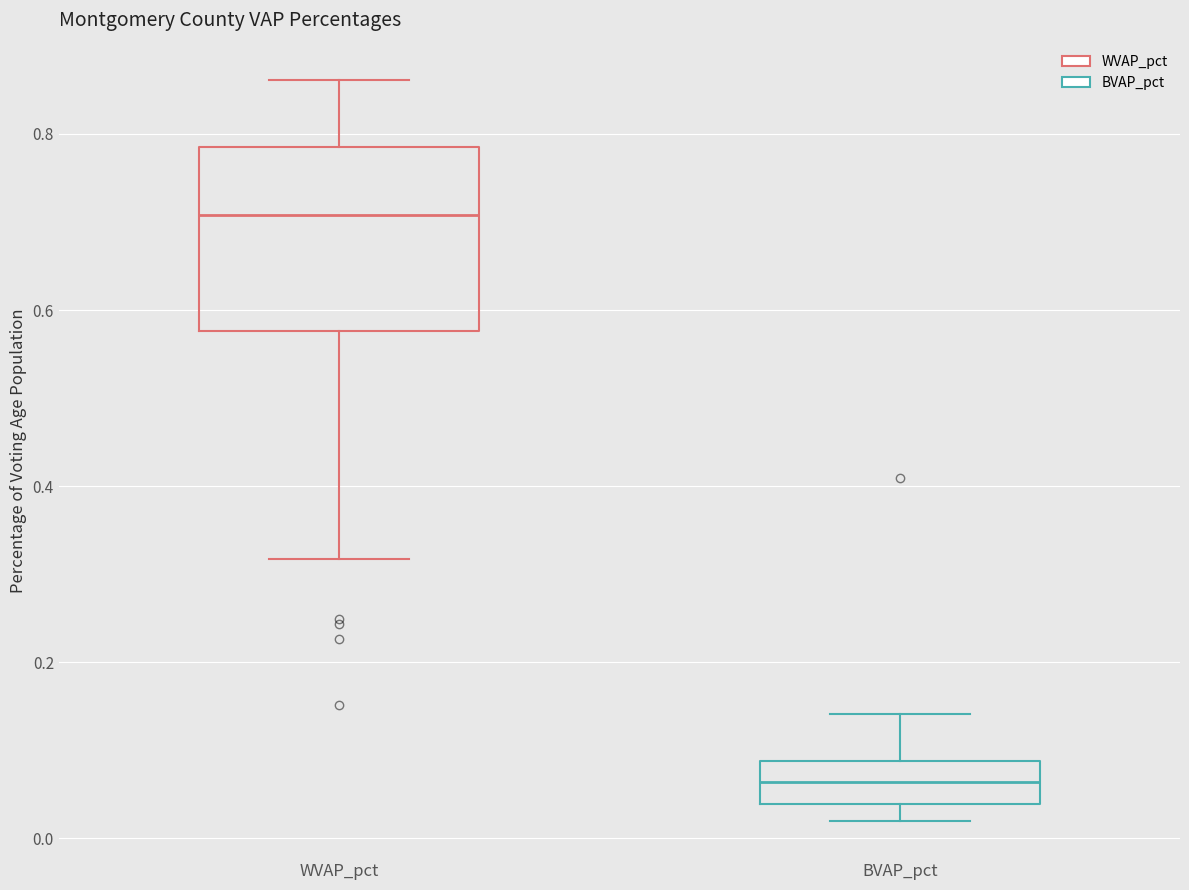

Which box has the lowest median line?

BVAP_pct